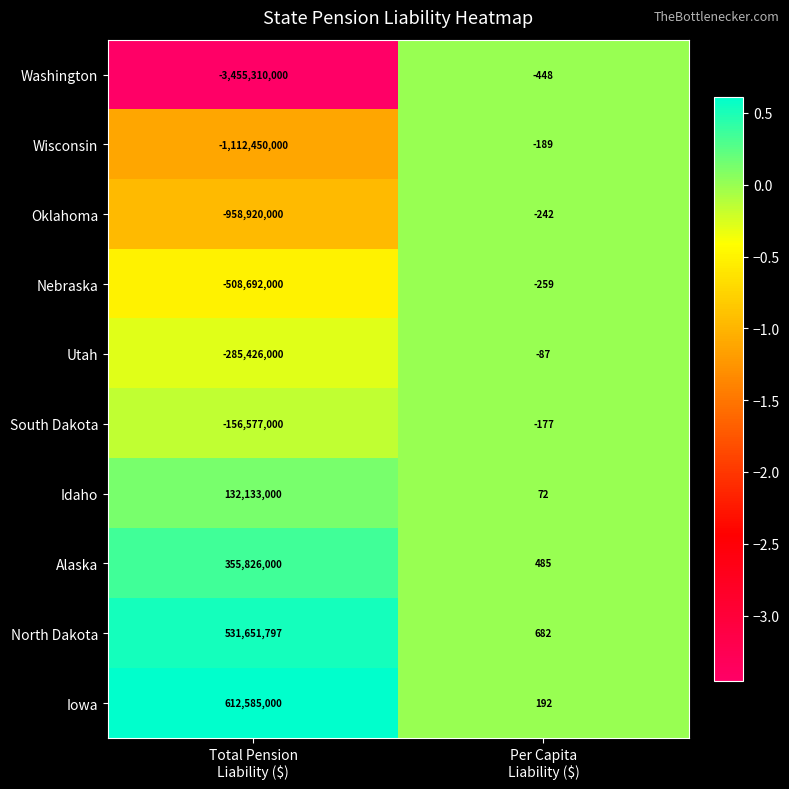

Which series has the largest total across all categories?

Iowa